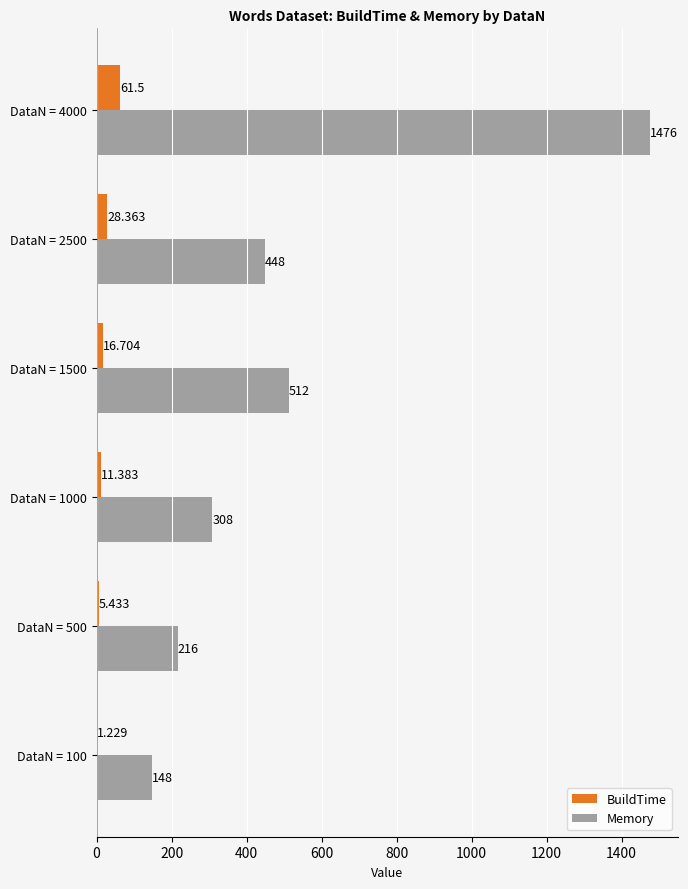

Which category has the highest value across all series?

DataN = 4000